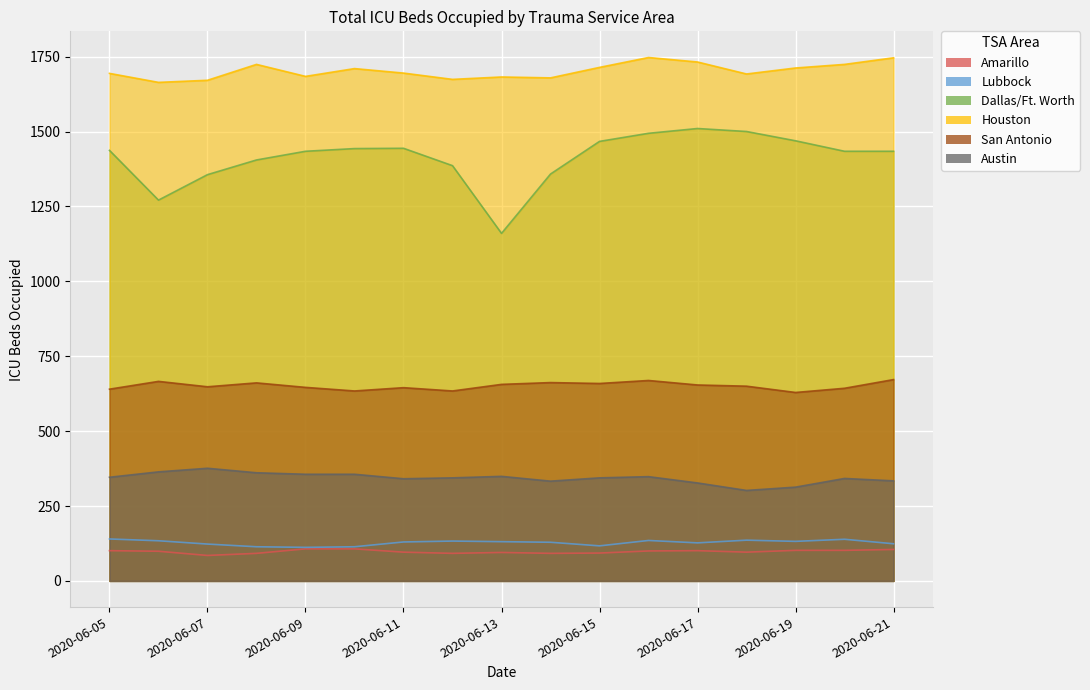

At which label does Amarillo reach its peak?

2020-06-09